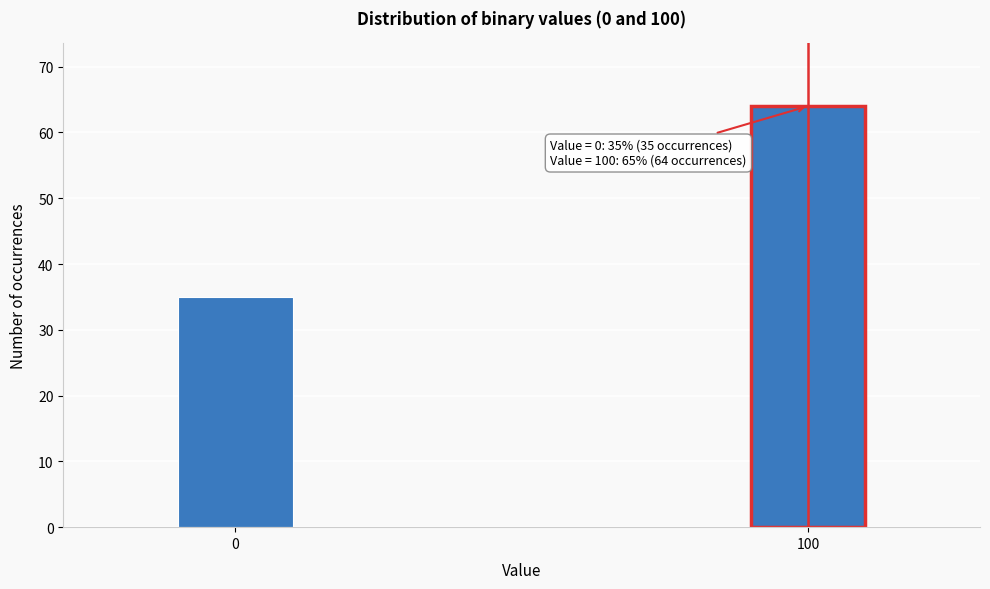

Reading left to right, transcribe all the data shown in this chart.

35	64